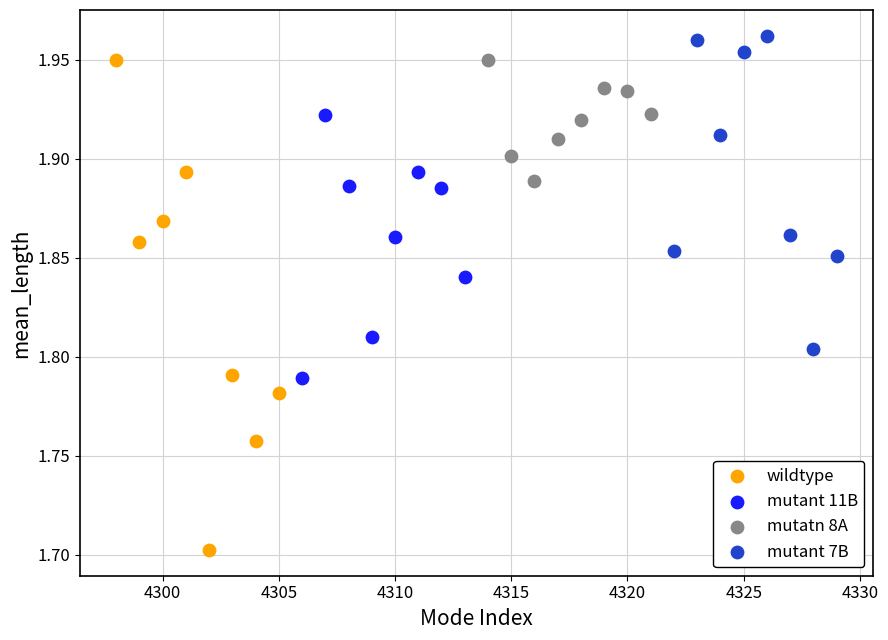

Which series has the largest Y range (max minus min)?

wildtype